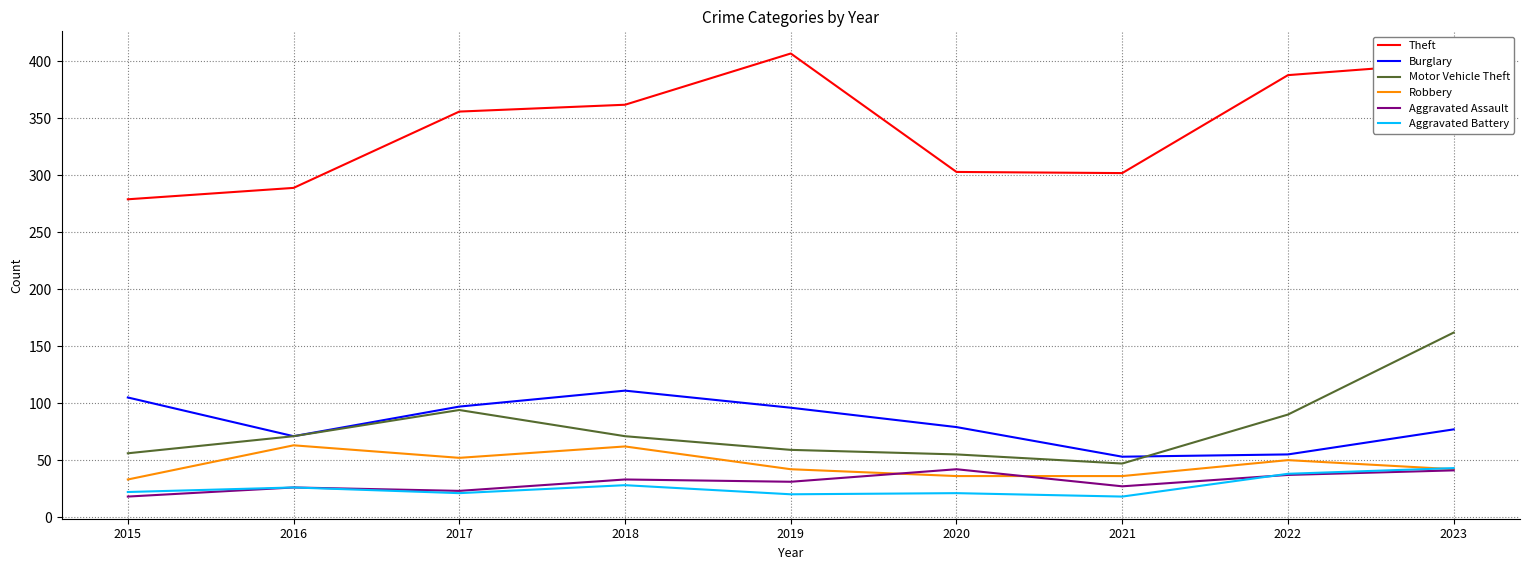

How many lines are shown in the chart?

6